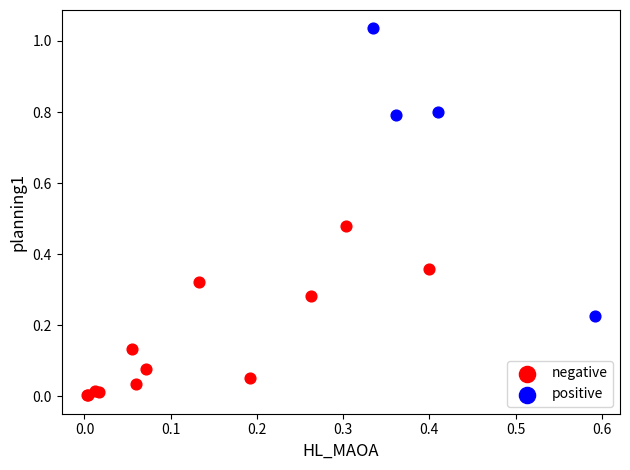

Which series contains the highest Y value?

positive